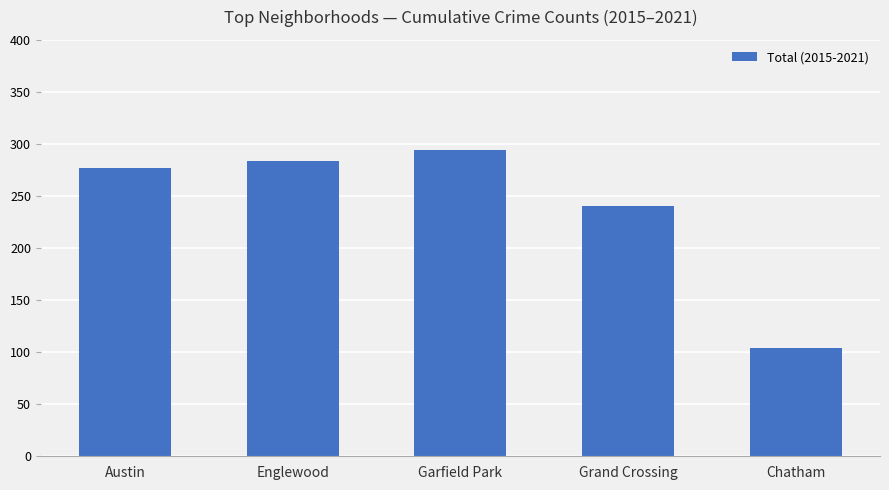

Reading right to left, extract all data points from this chart.

104	240	294	284	277